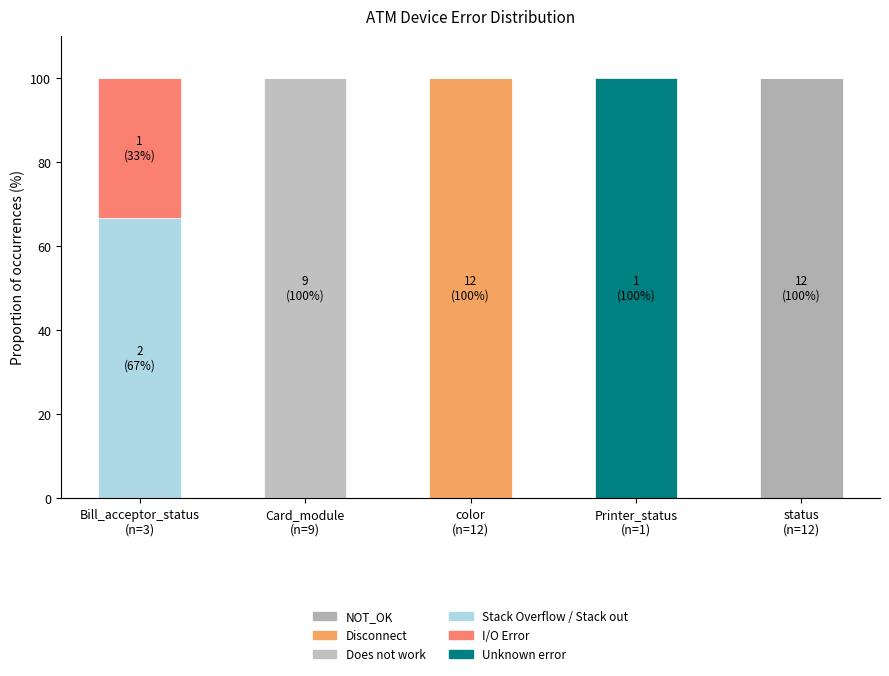

Count the number of data series in this chart.

6